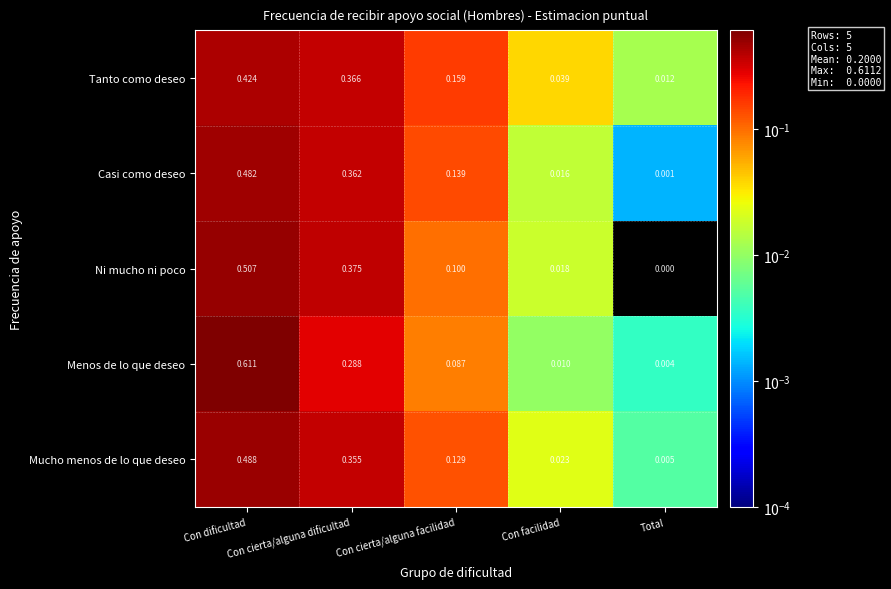

List the series in order of their peak value, highest first.

Menos de lo que deseo, Ni mucho ni poco, Mucho menos de lo que deseo, Casi como deseo, Tanto como deseo